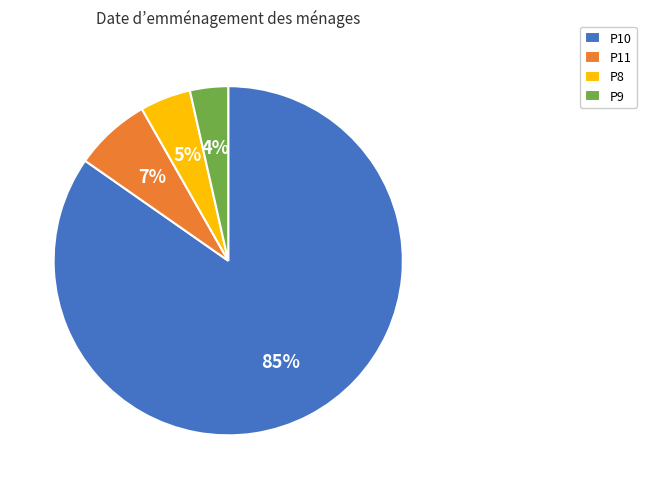

Do P11 and P9 together represent more than half of the pie?

No